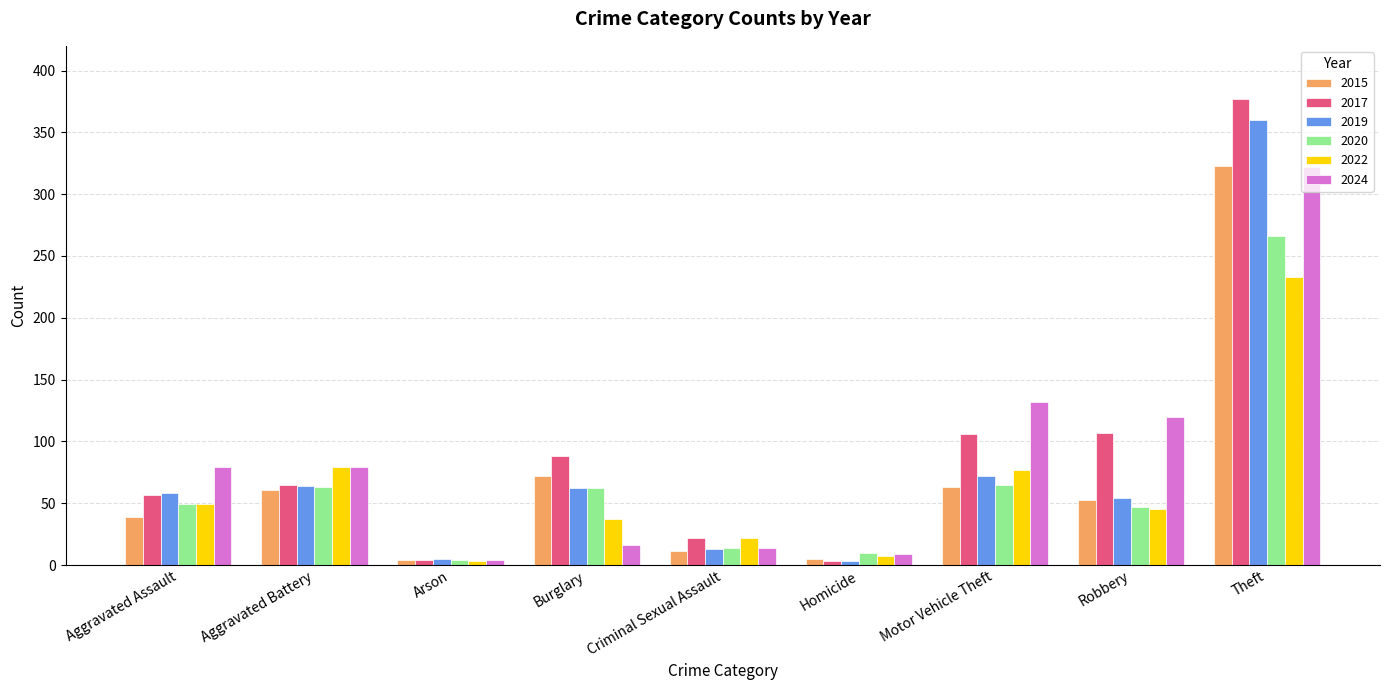

The 2020 series shows 266 at Theft. True or false?

True